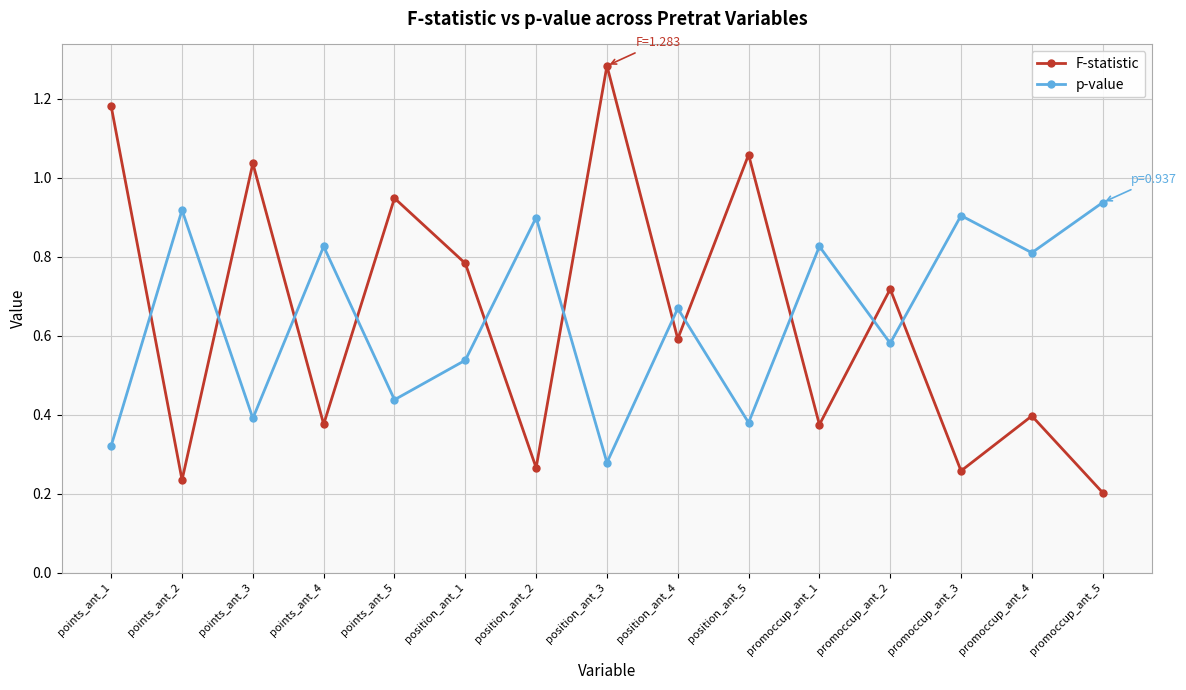

Is it true that p-value equals 0.4 at position_ant_5?

True